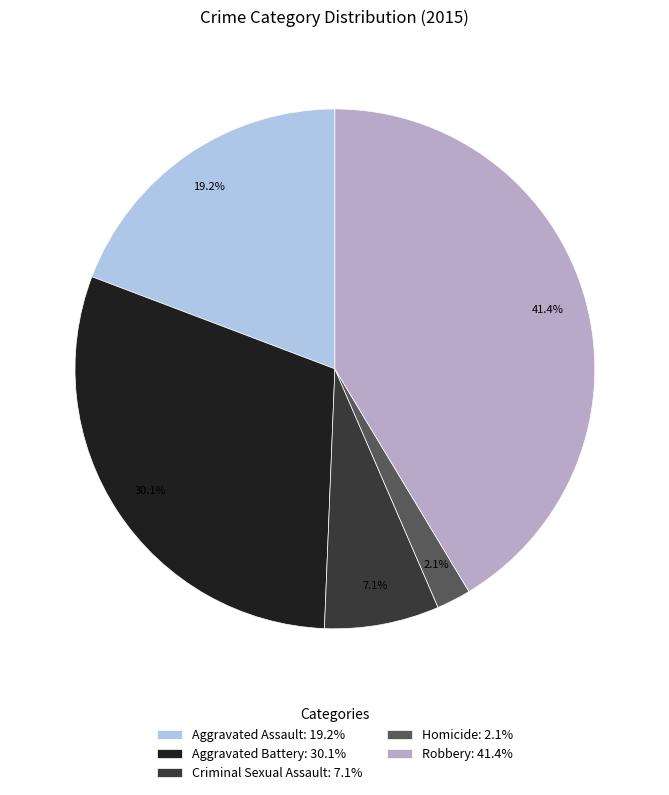

Count the number of slices in the pie.

5